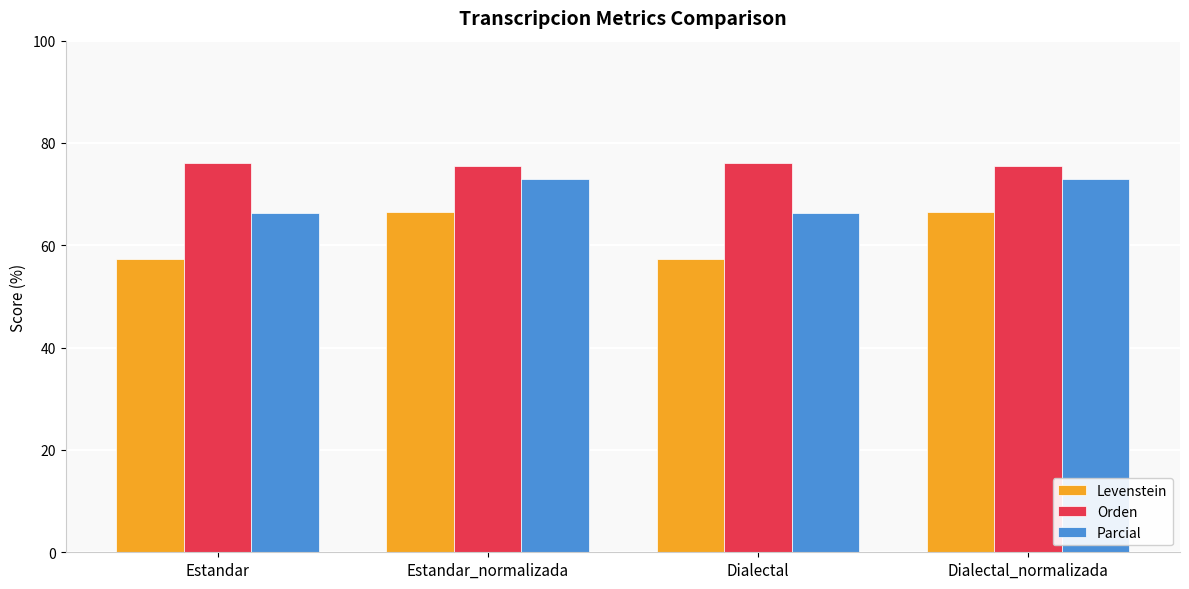

Rank the series at Estandar from highest to lowest value.

Orden, Parcial, Levenstein